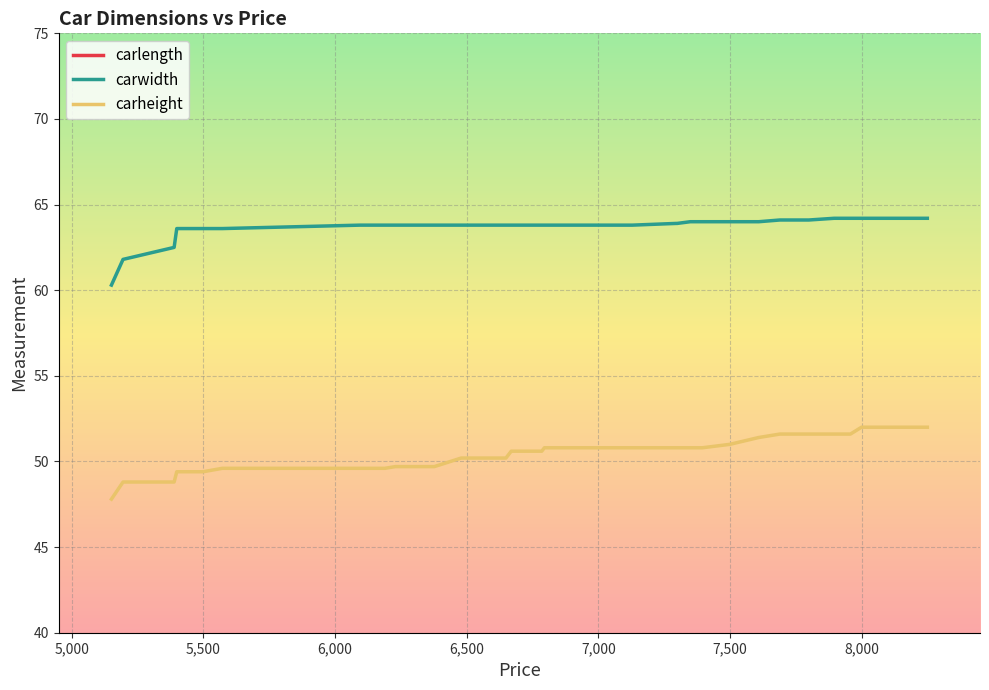

True or false: carlength and carwidth cross at least once.

False